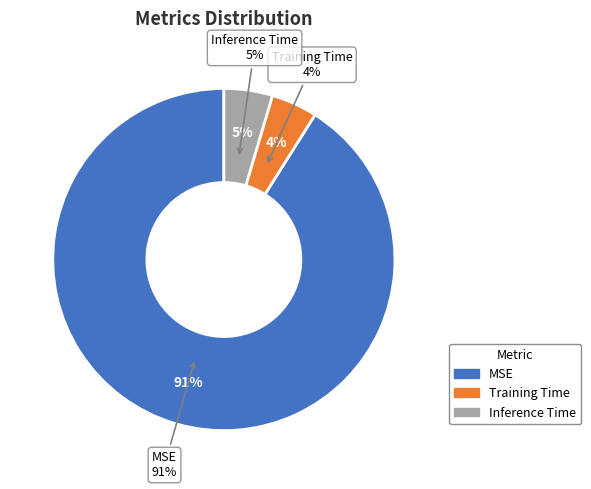

What is the largest slice in the pie chart?

MSE